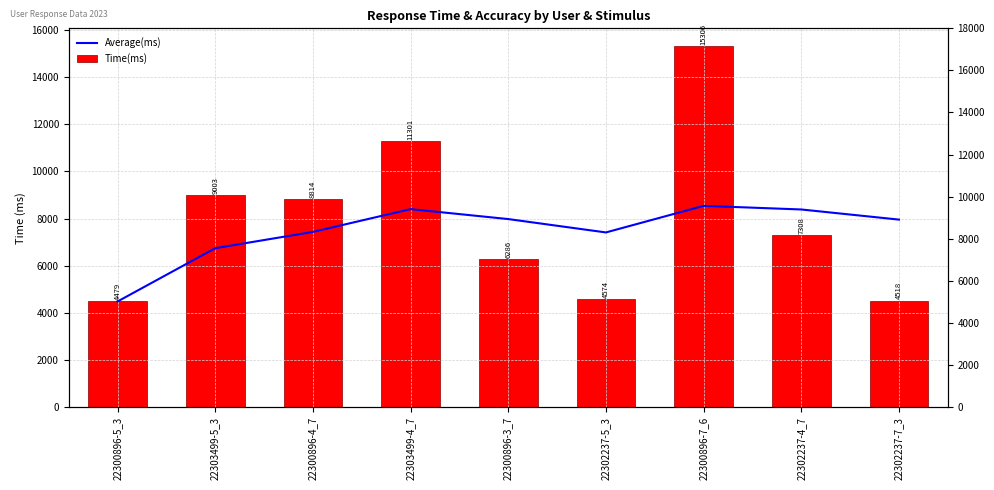

Rank the series by their maximum value, from highest to lowest.

Time(ms), Average(ms)